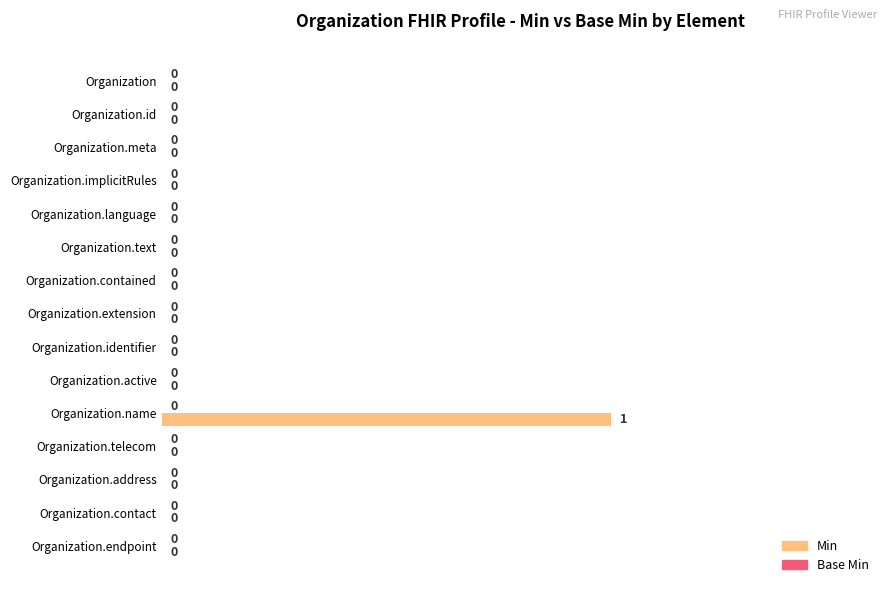

At which category does the chart reach its peak across all series?

Organization.name